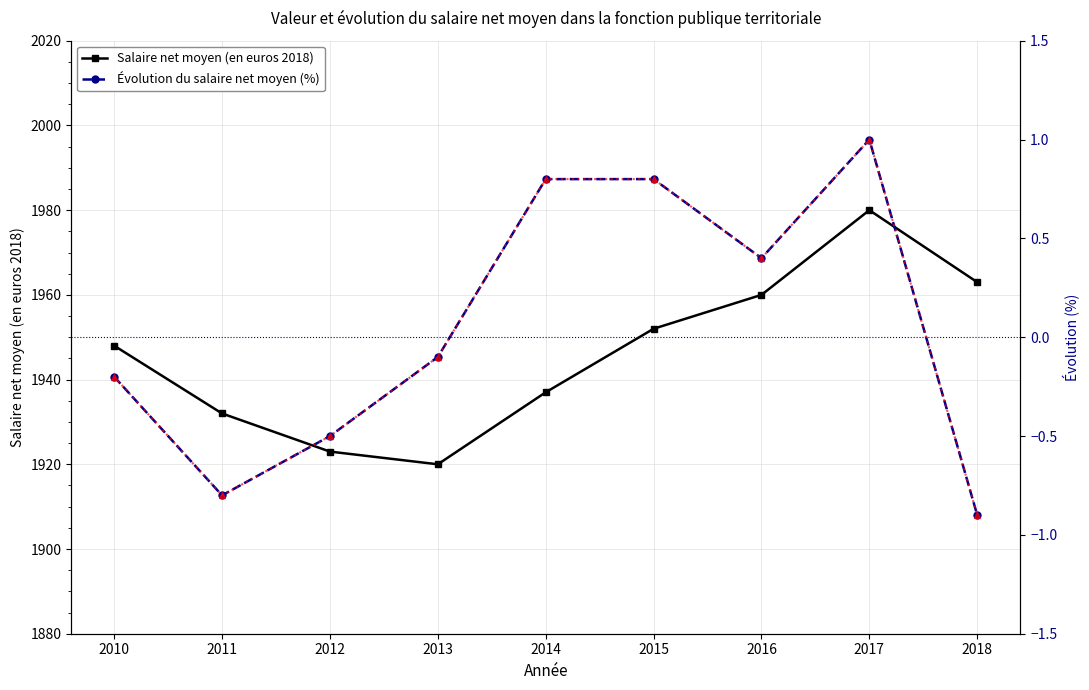

True or false: Salaire net moyen (en euros 2018) has a value of 1980.0 at 2017.

True